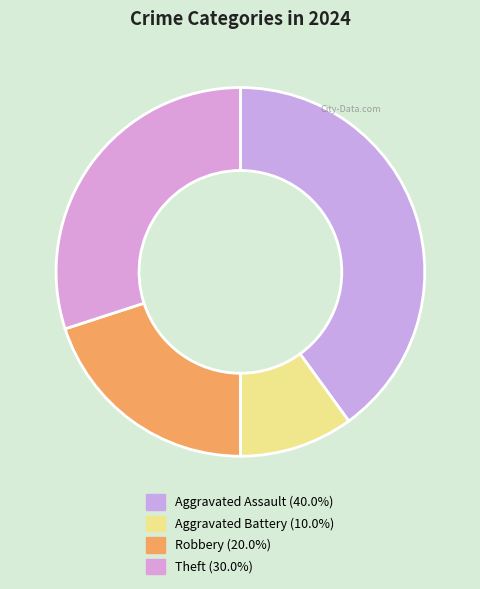

The Theft slice represents 30% of the pie. True or false?

True